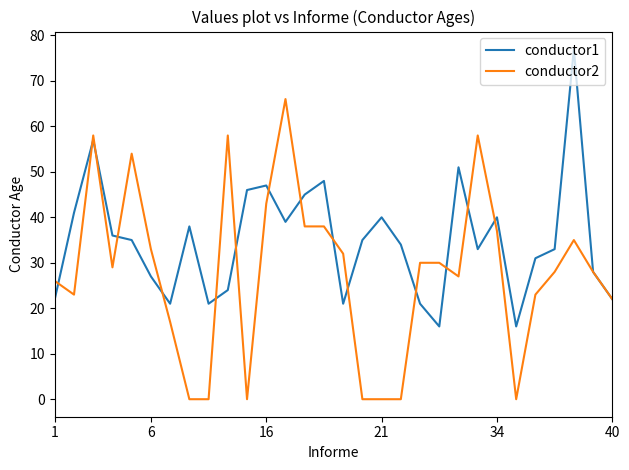

How many lines are shown in the chart?

2